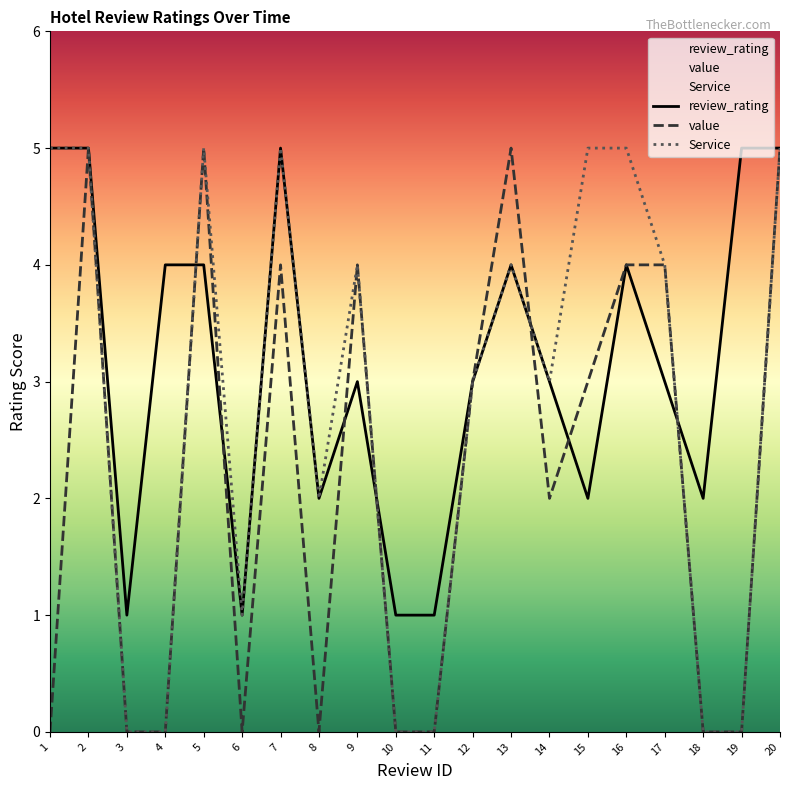

List the labels in order of value value, smallest first.

1, 3, 4, 6, 8, 10, 11, 18, 19, 14, 12, 15, 7, 9, 16, 17, 2, 5, 13, 20